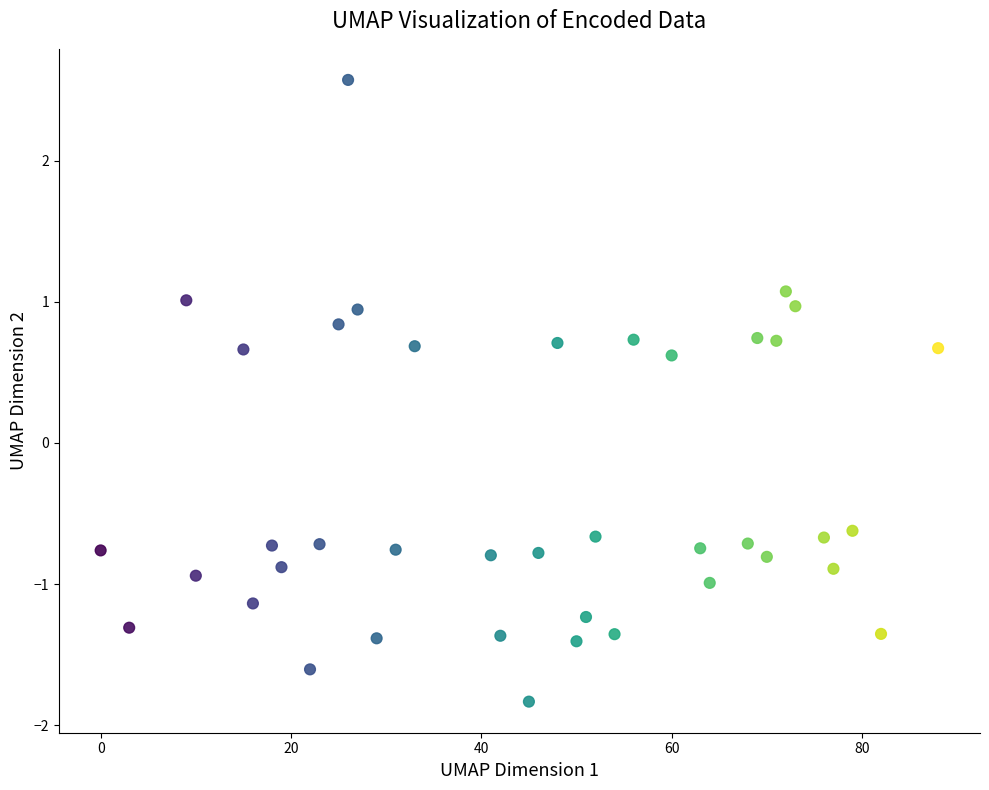

What is the range of Y values (max minus min)?

4.4